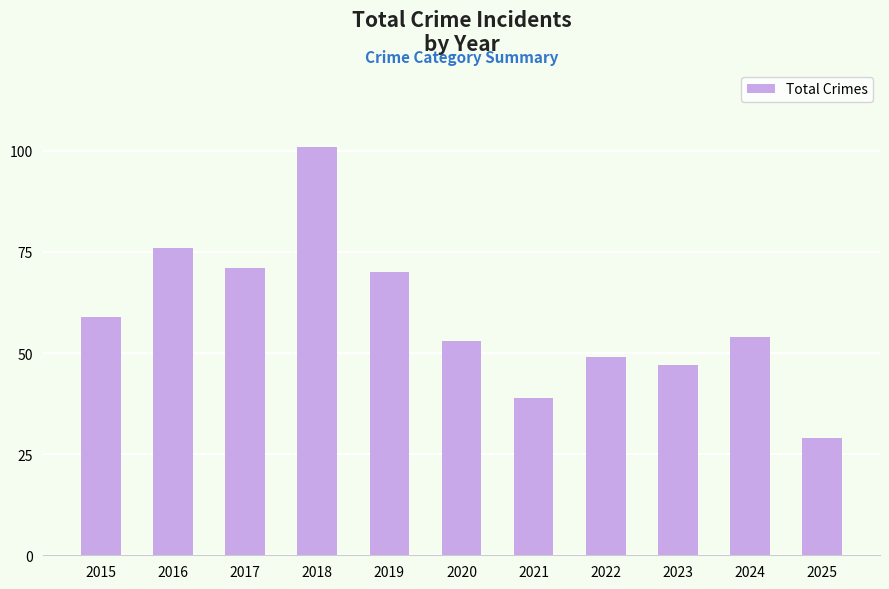

At which label is the value closest to 65?

2019